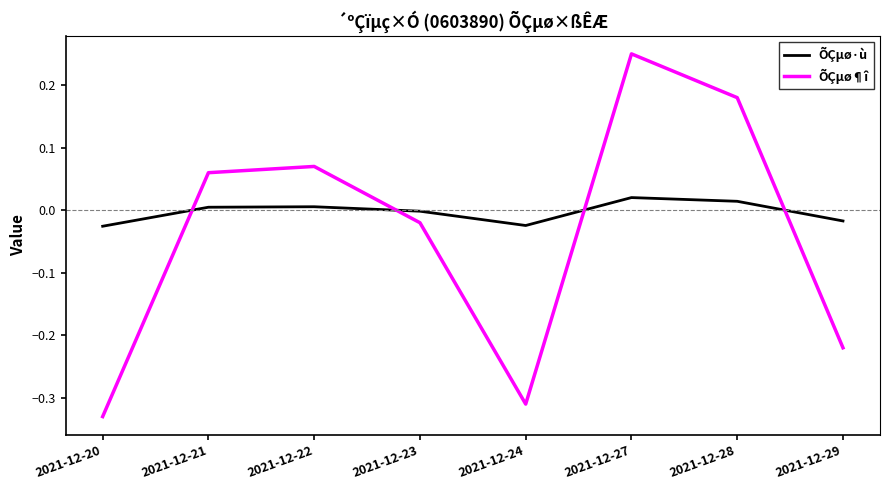

True or false: ÕÇµø·ù and ÕÇµø¶î intersect in this chart.

True